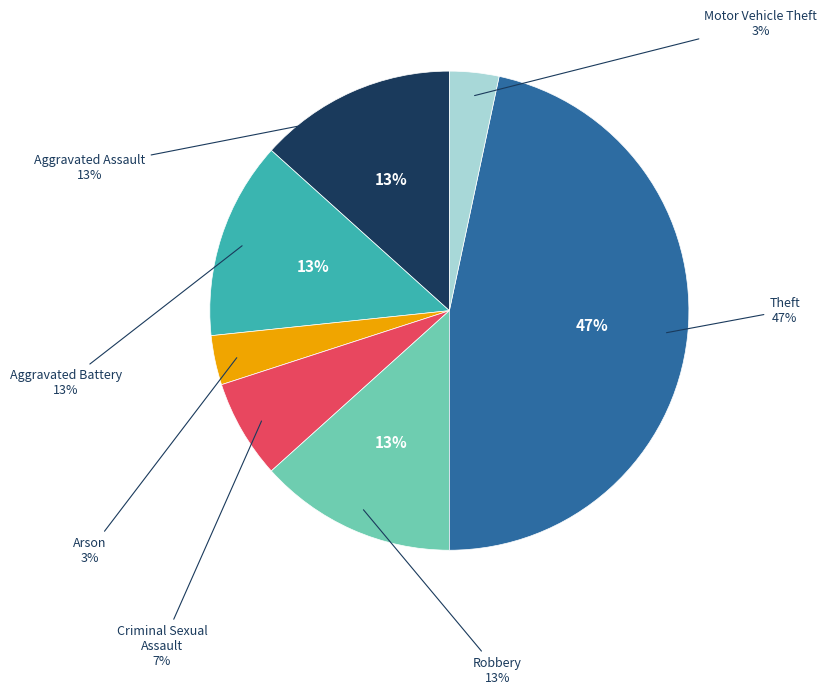

Is it true that Criminal Sexual Assault is 7% of the pie?

True